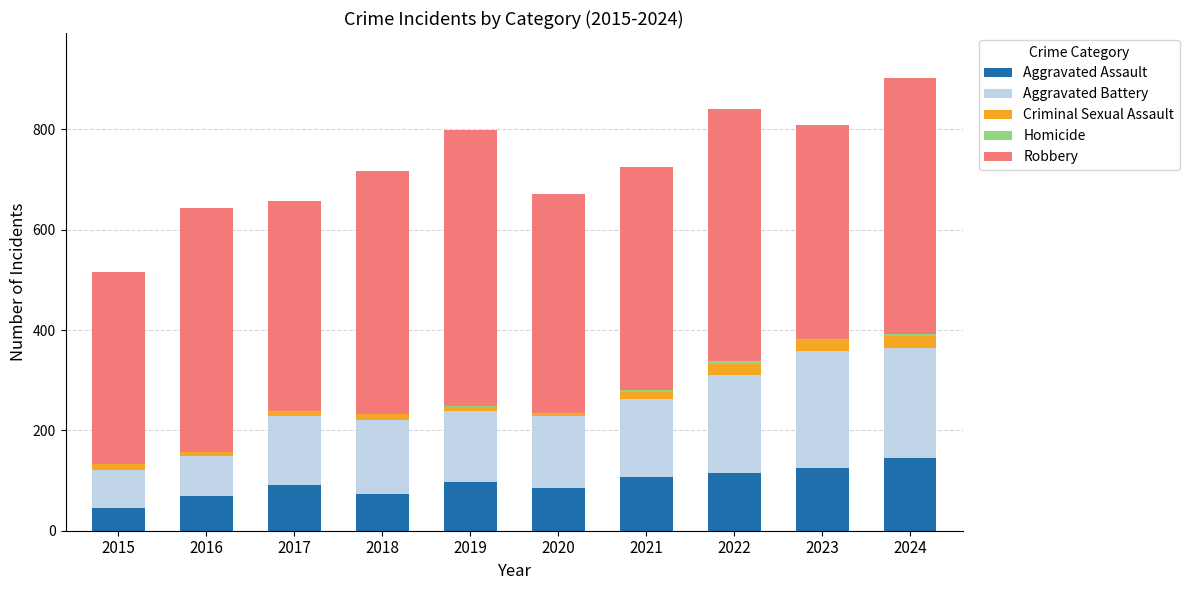

What is the maximum value for Aggravated Assault?

144